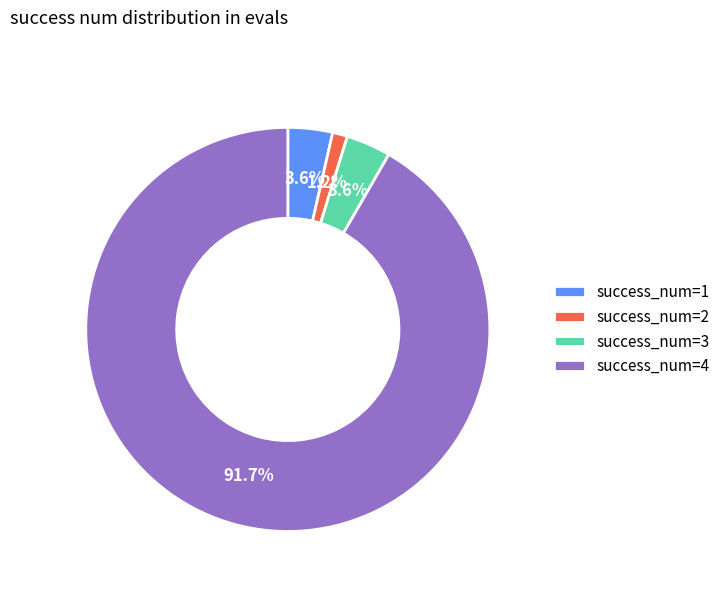

Which slice is the smallest?

success_num=2